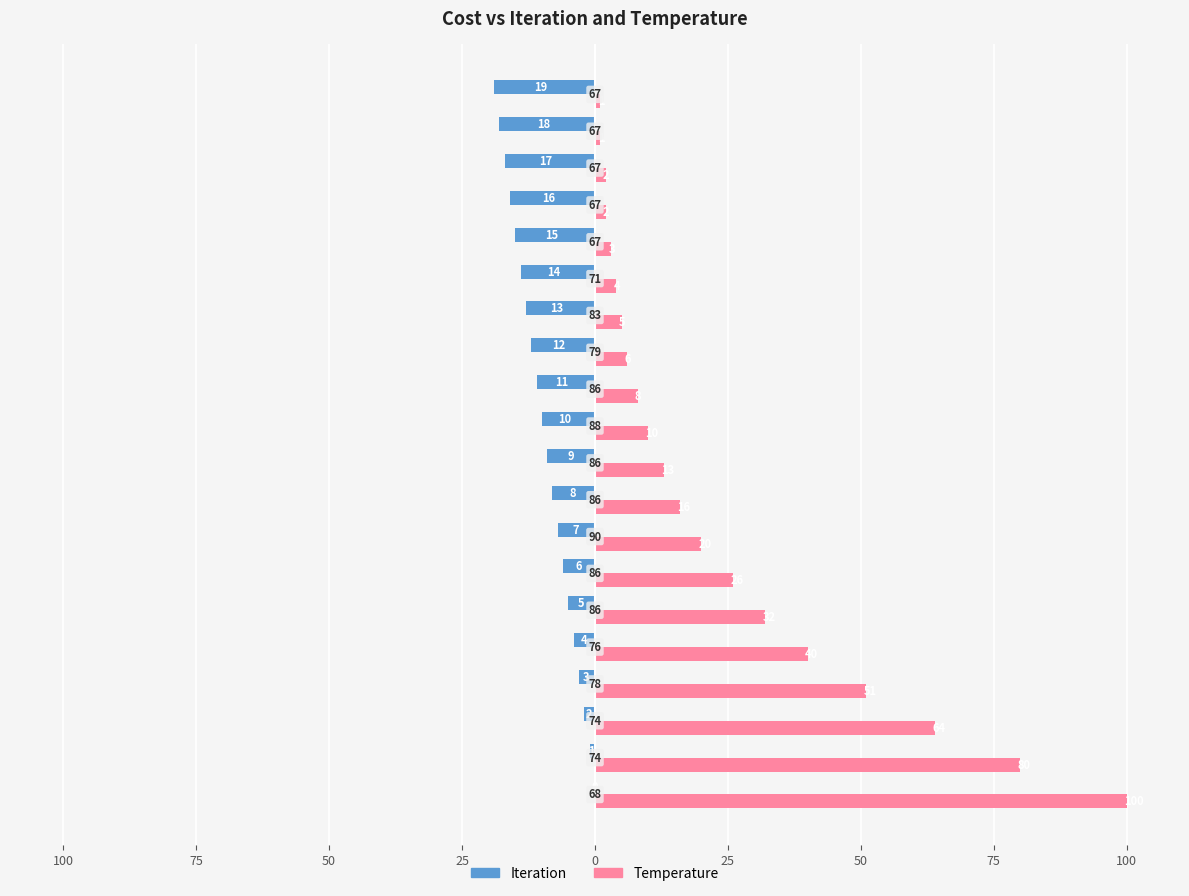

What are all the series names shown in the legend?

Iteration, Temperature